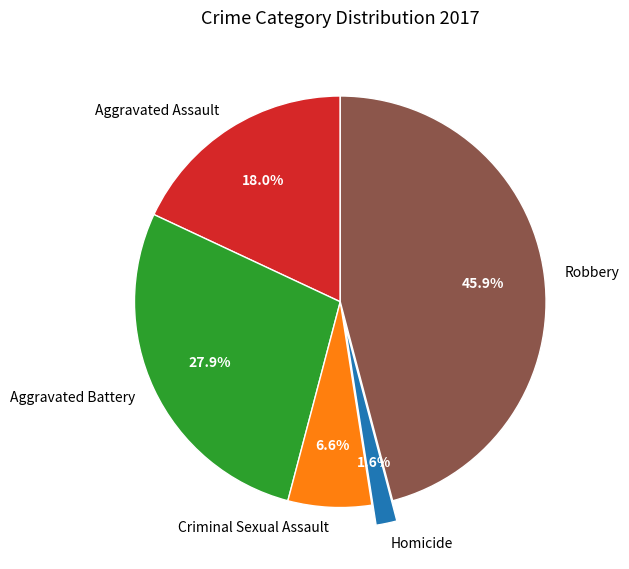

Which slice is the largest?

Robbery